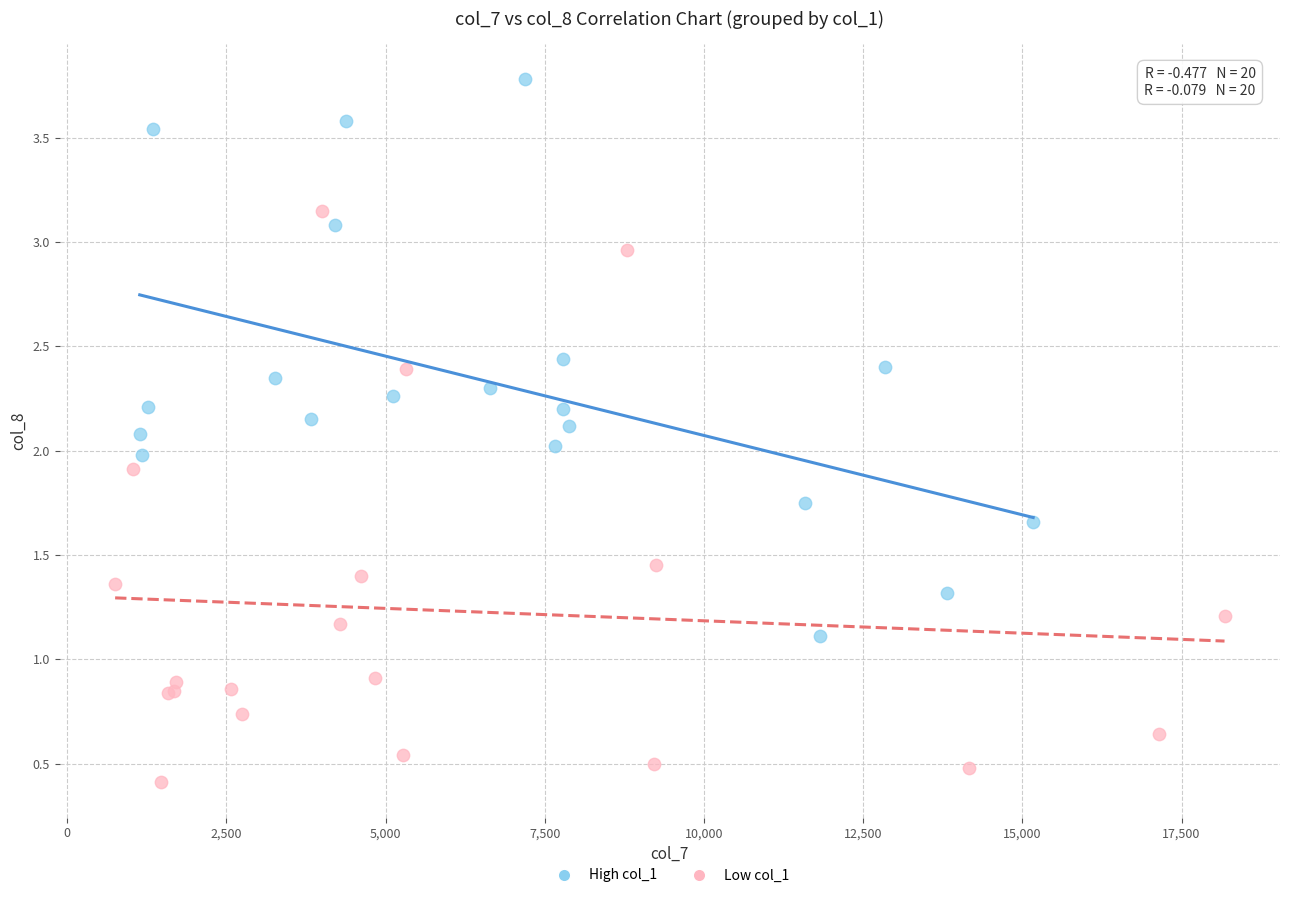

Which series reaches the maximum Y coordinate?

High col_1